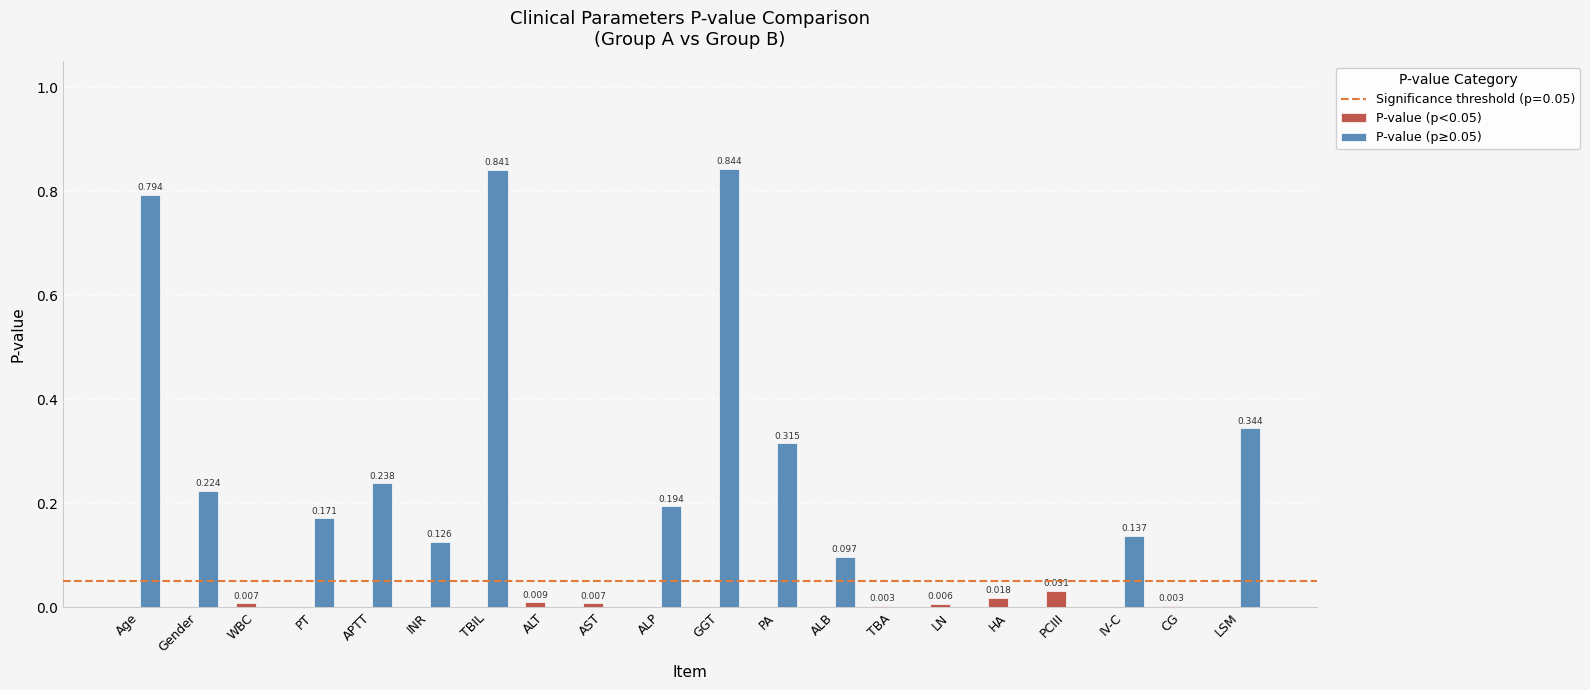

At which category is the sum across all series the highest?

GGT